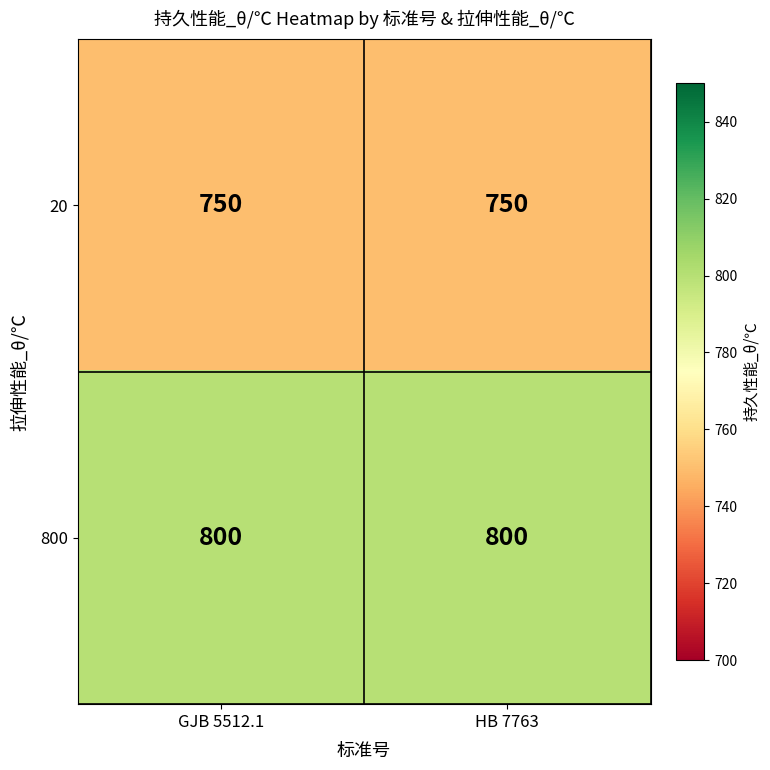

Rank the series by their maximum value, from highest to lowest.

800, 20